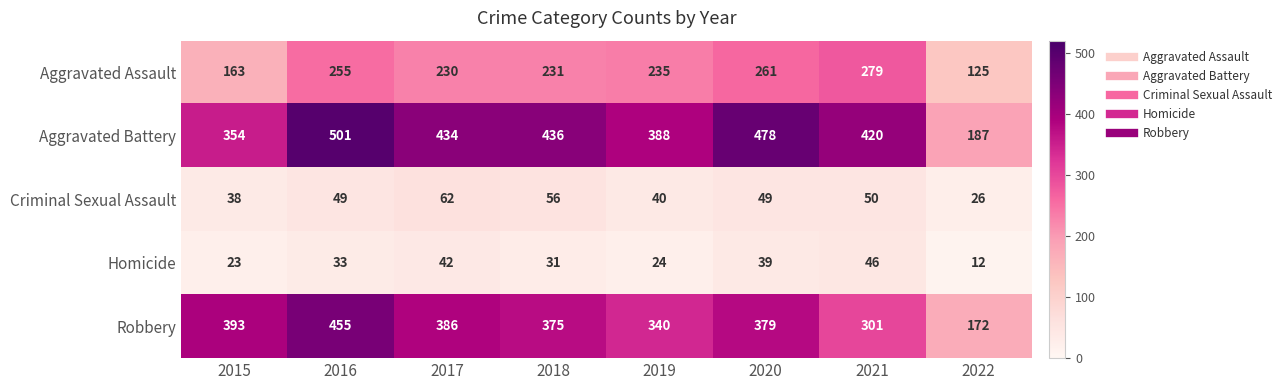

How many values in the Criminal Sexual Assault series are below 49?

3